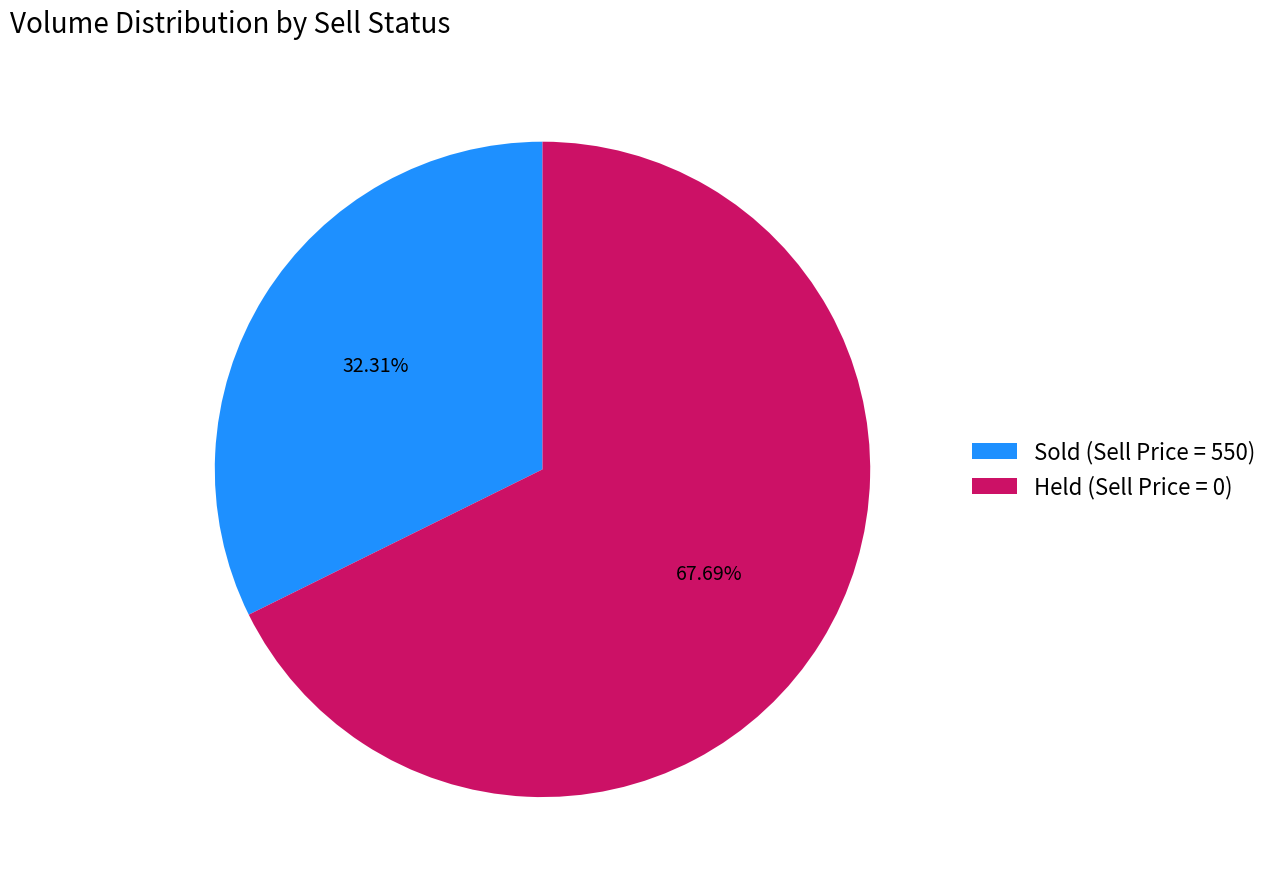

Is the sum of Sold (Sell Price = 550) and Held (Sell Price = 0) greater than half?

Yes